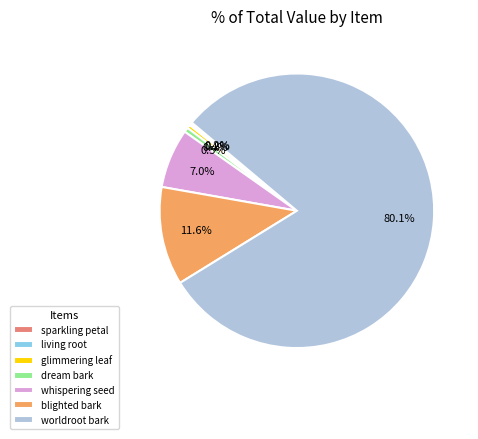

Which slice is the largest?

worldroot bark